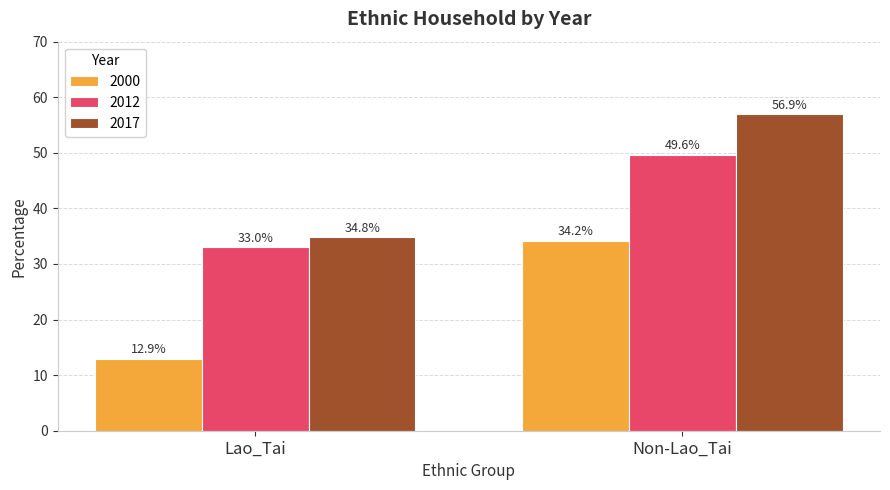

What is the maximum value shown in the chart?

56.9